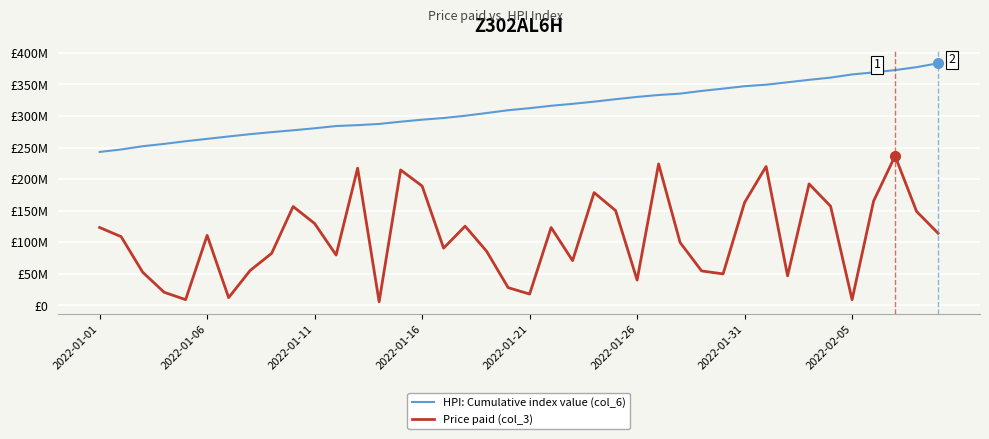

In Price paid (col_3), how many points are higher than both neighbors (excluding endpoints)?

11